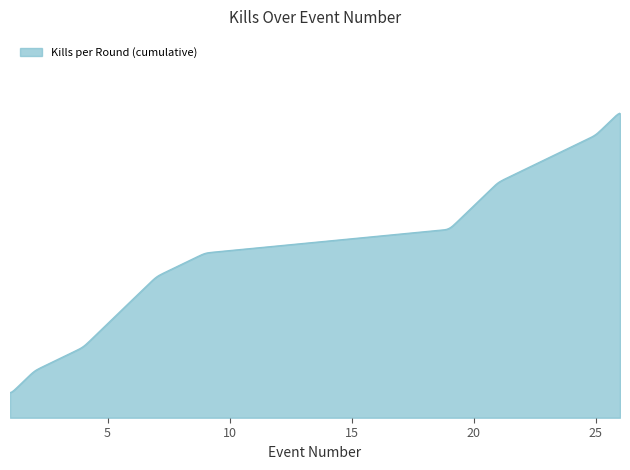

At which label is the value closest to 7?

9